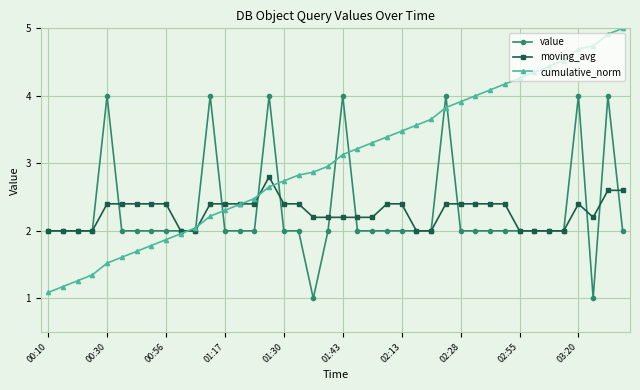

What is the value of the value point at the 33rd from the left?

2.0